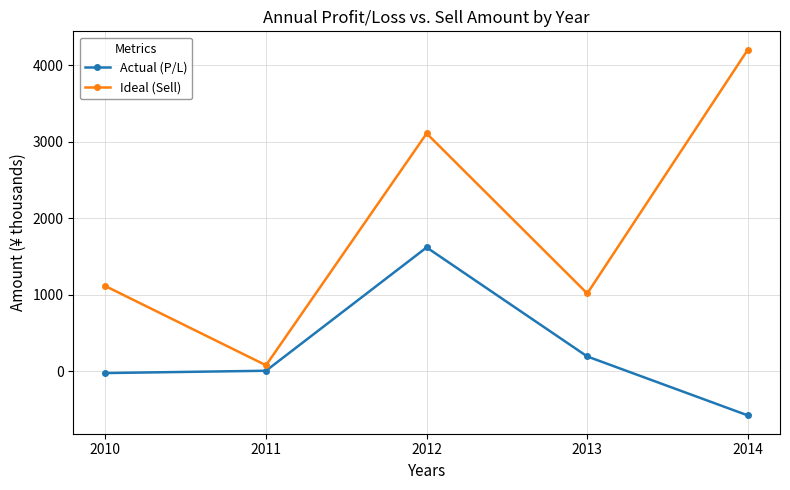

What is the sum of the Ideal (Sell) values at 2011 and 2012?

3183.0